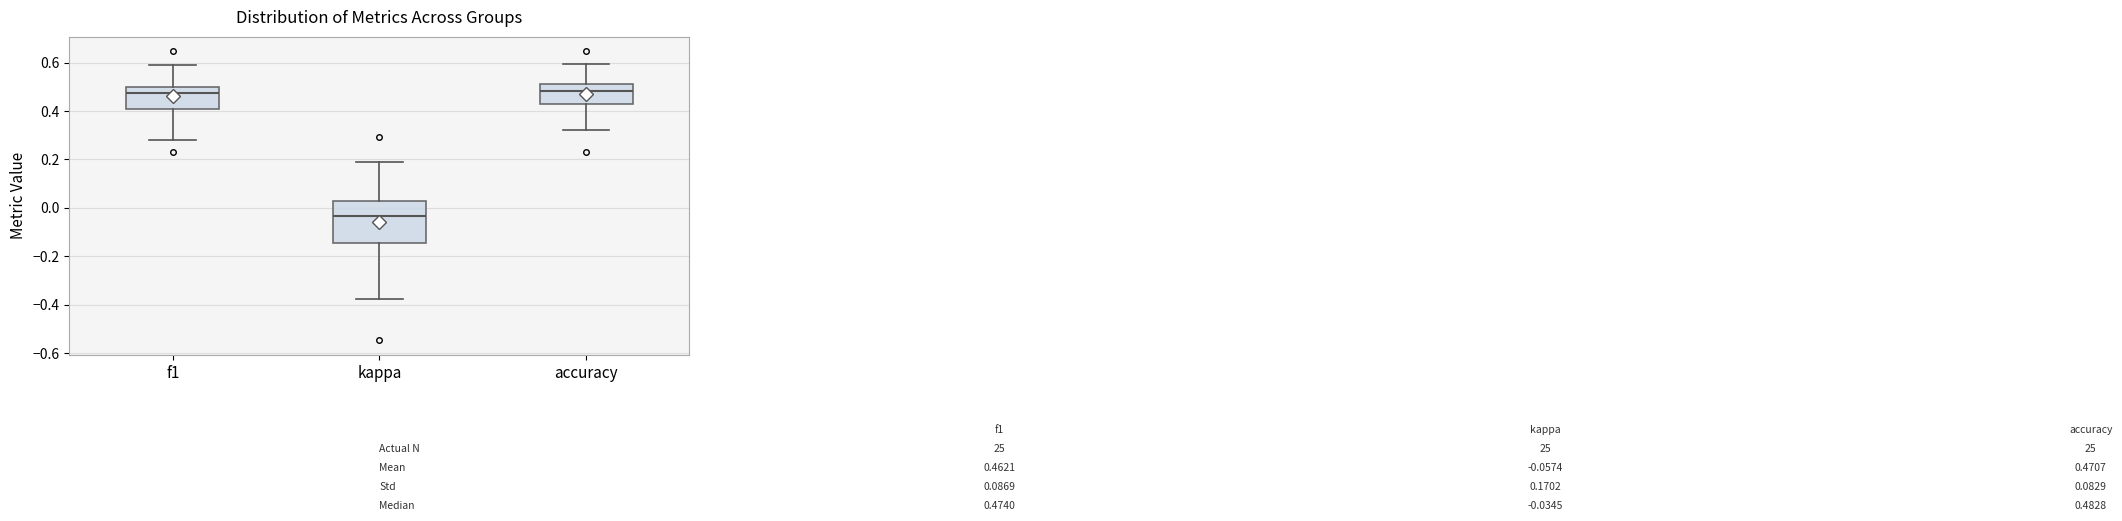

Comparing the boxes themselves (not the whiskers), which one is the tallest?

kappa